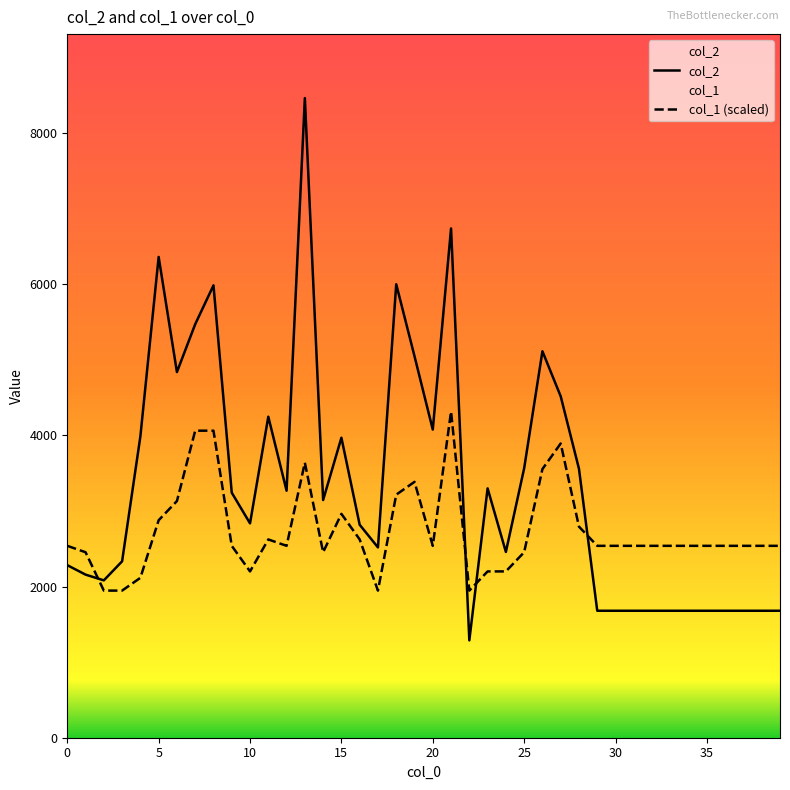

After their last crossing, which series has the higher values: col_1 (scaled) or col_2?

col_1 (scaled)